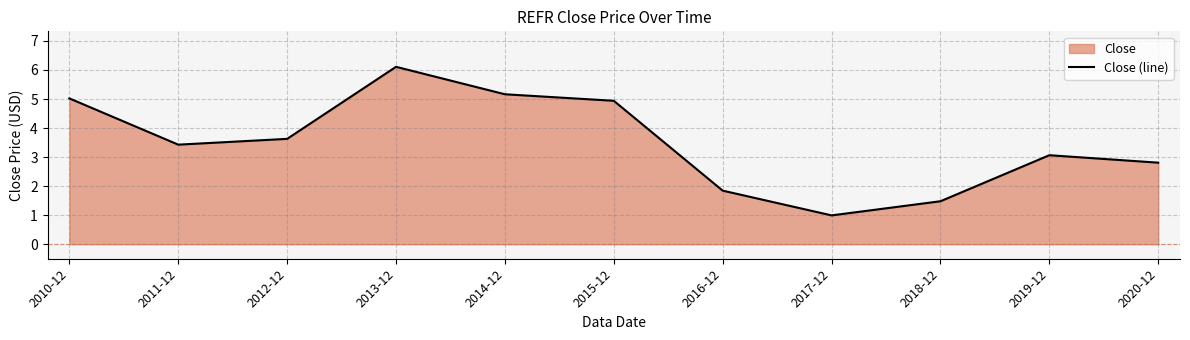

At which category does the data reach its first local valley?

2011-12